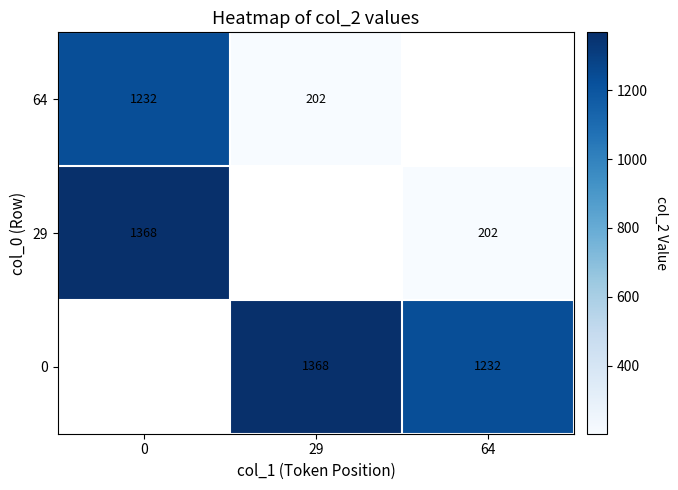

What is the minimum value shown in the chart?

202.0